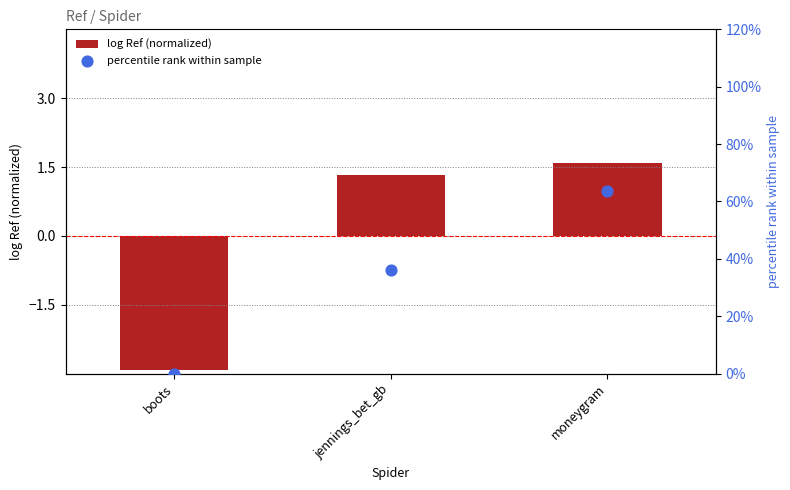

What is the total value across all series at jennings_bet_gb?

37.5